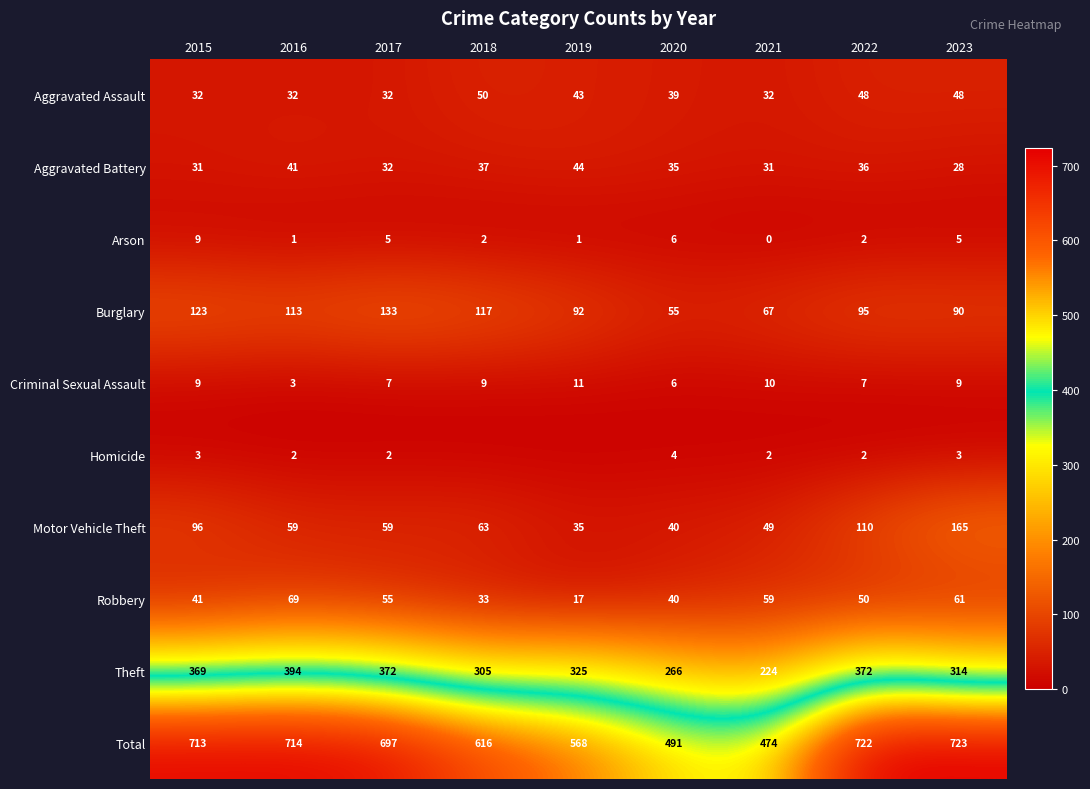

Which series has the largest total across all categories?

Total